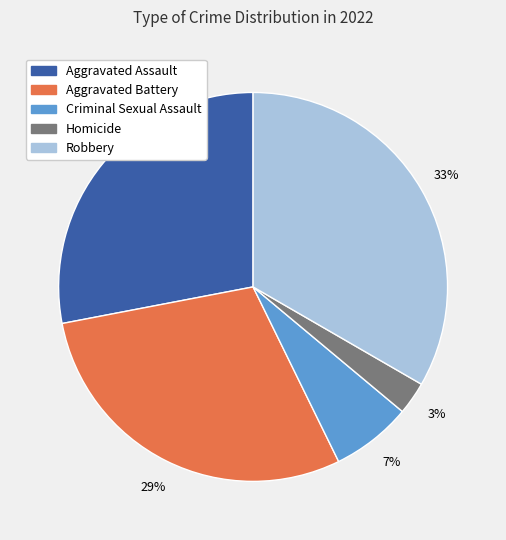

To the nearest percent, what is the average slice percentage?

20%